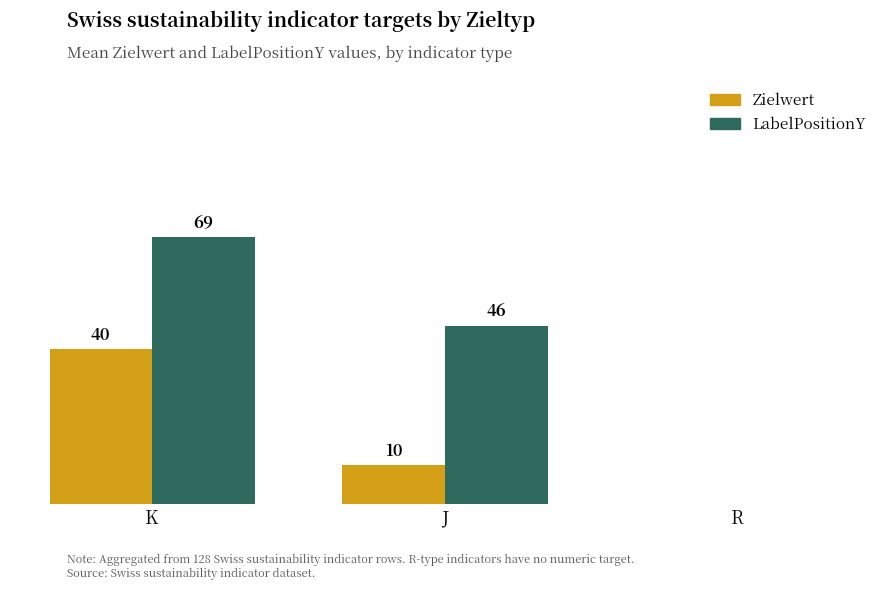

Which series changed the most between K and R?

LabelPositionY